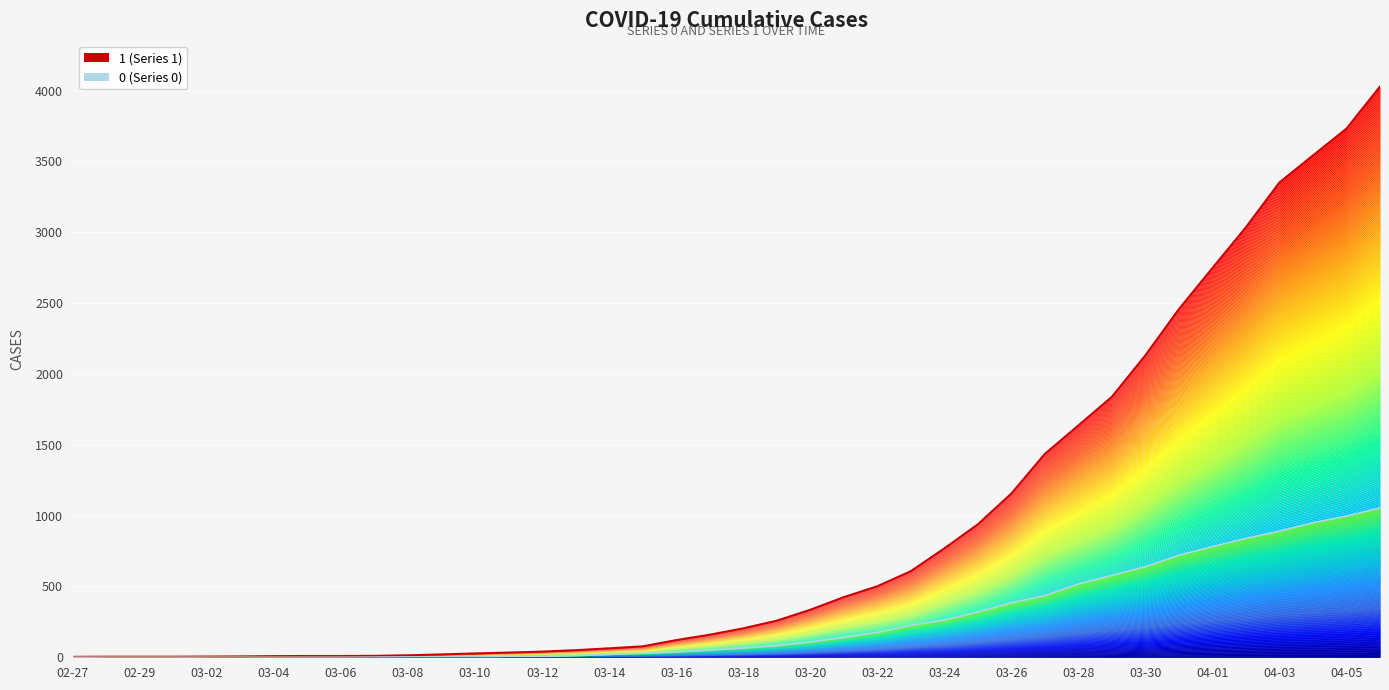

Where is 0 nearest to the value 527?

03-28